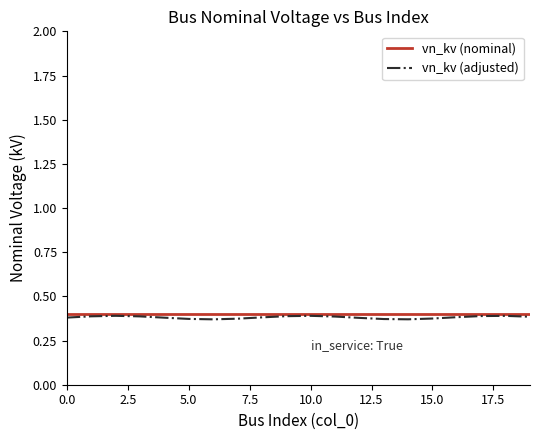

True or false: vn_kv (adjusted) and vn_kv (nominal) cross at least once.

False